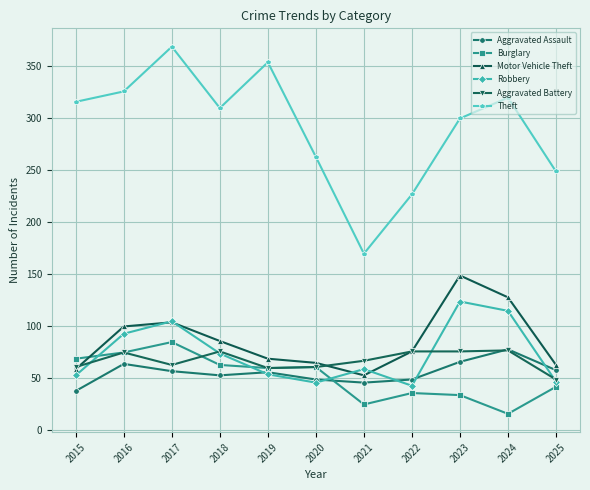

How many lines are shown in the chart?

6